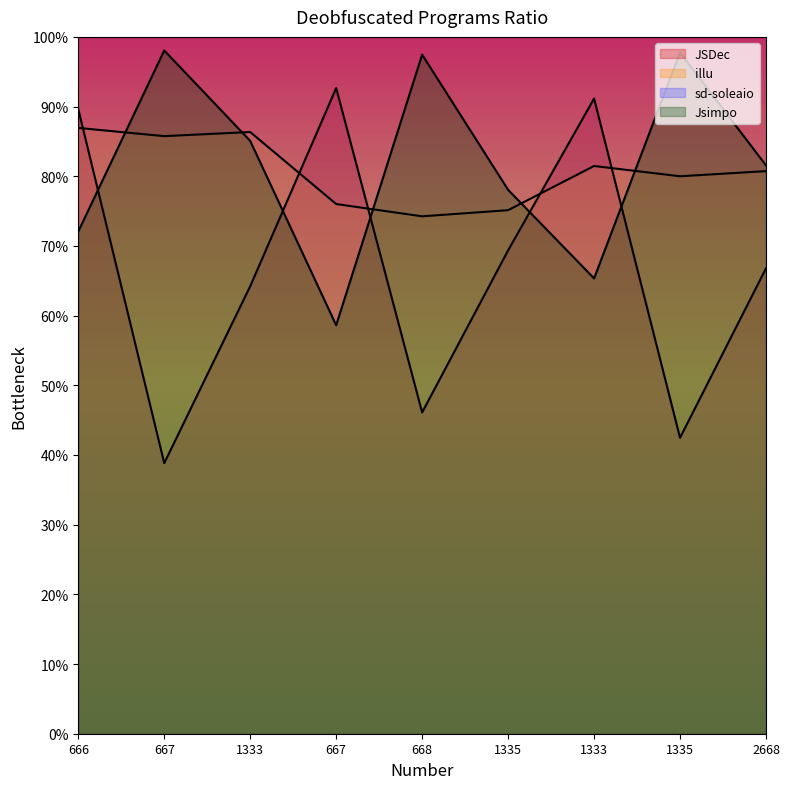

True or false: Jsimpo and JSDec cross at least once.

True